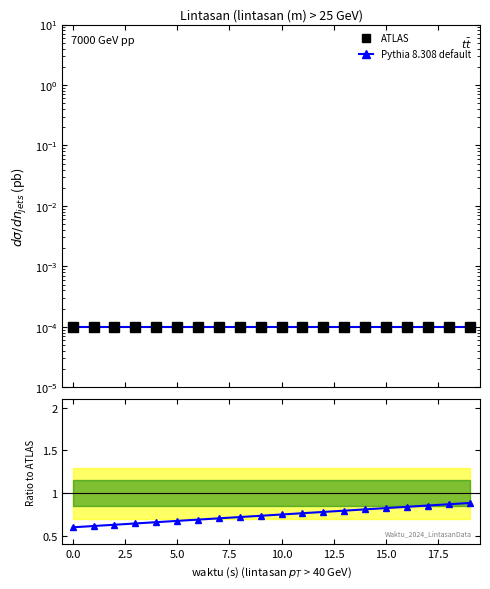

What is the value of the Ratio to ATLAS point at the 9th from the left?

0.7